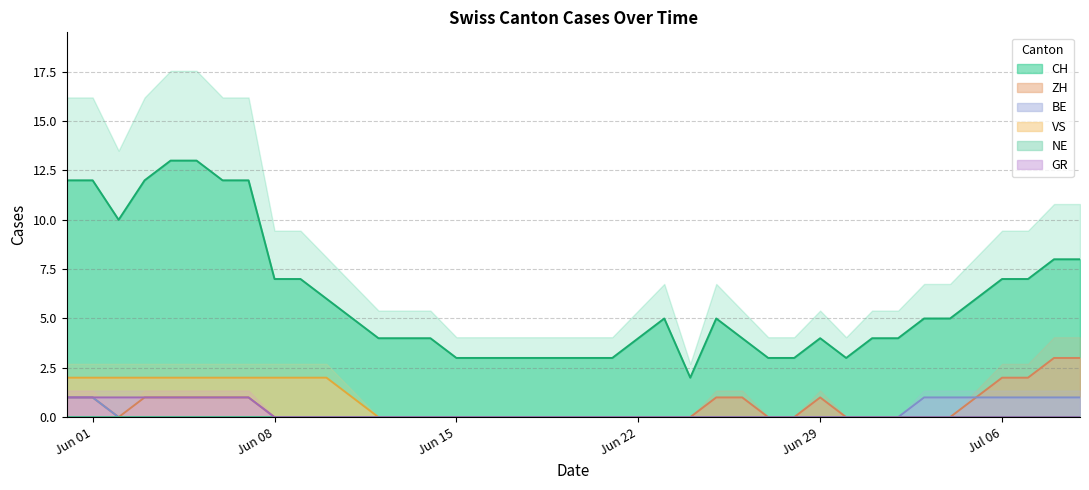

What is the label of the 14th point from the right?

2020-06-26